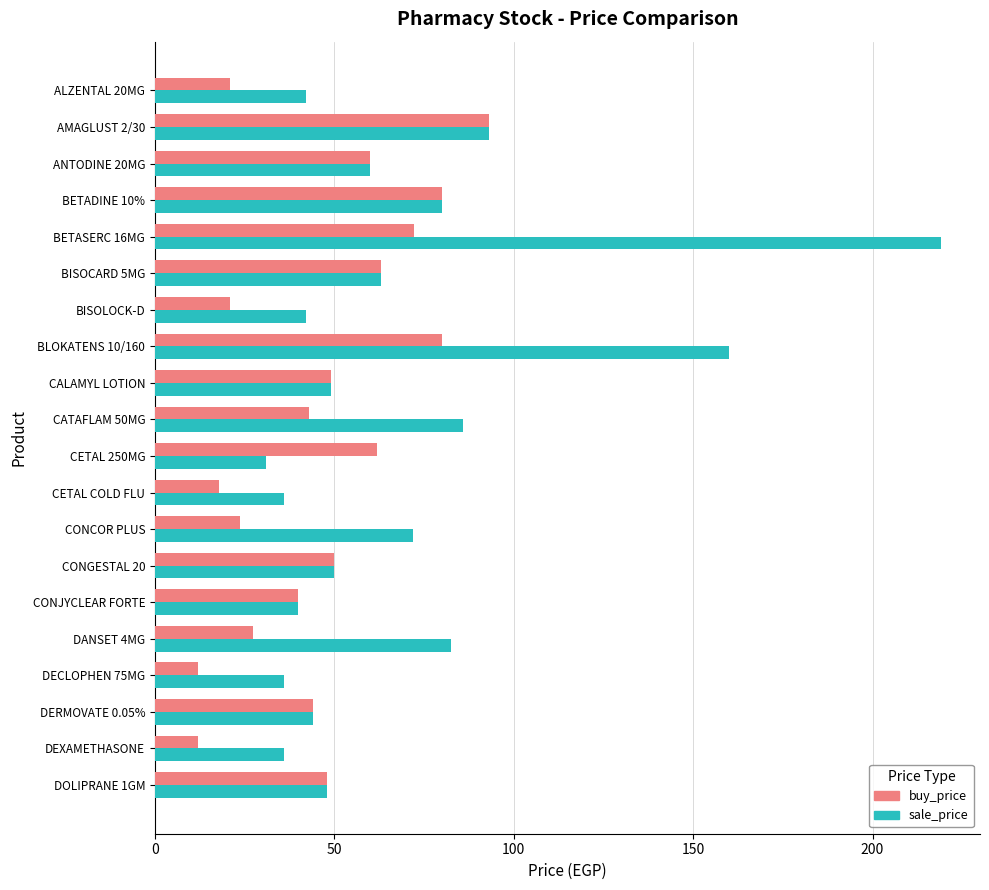

Which series has the largest total across all categories?

sale_price